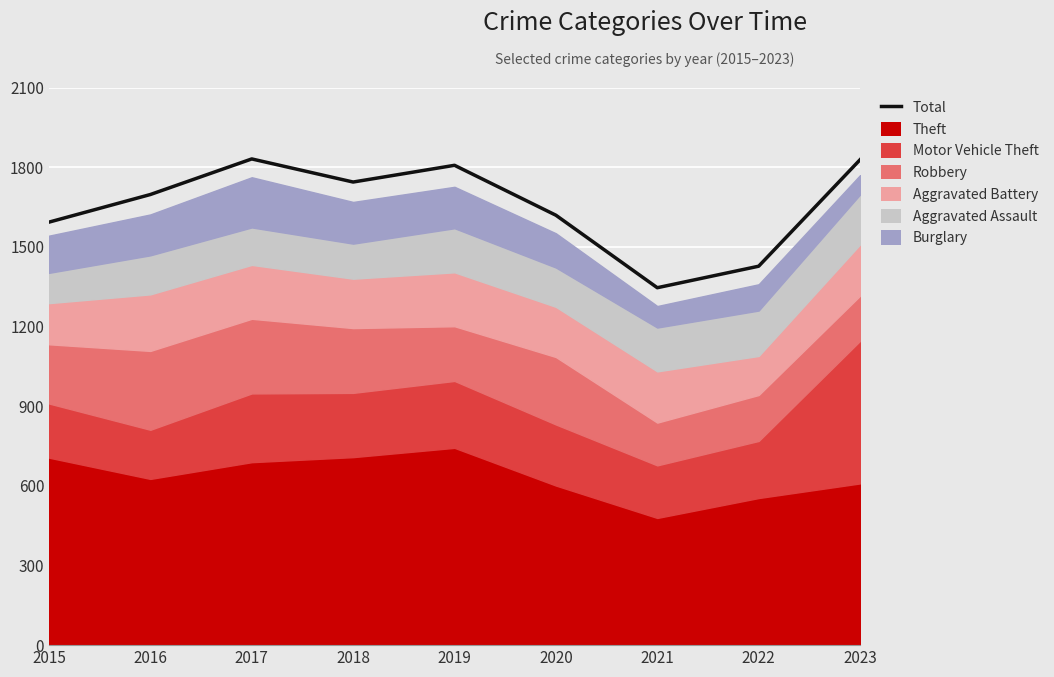

Approximately how many times larger is the value at 2020 compared to 2023?

0.9